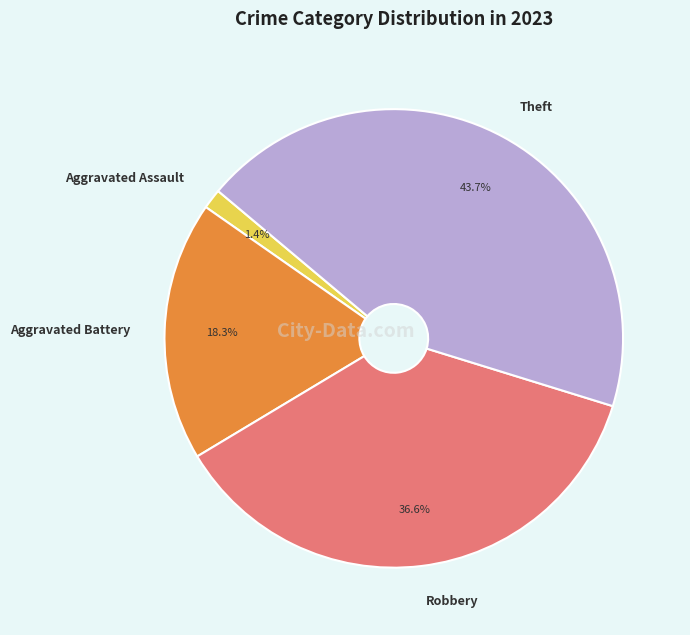

Which slice is the largest?

Theft